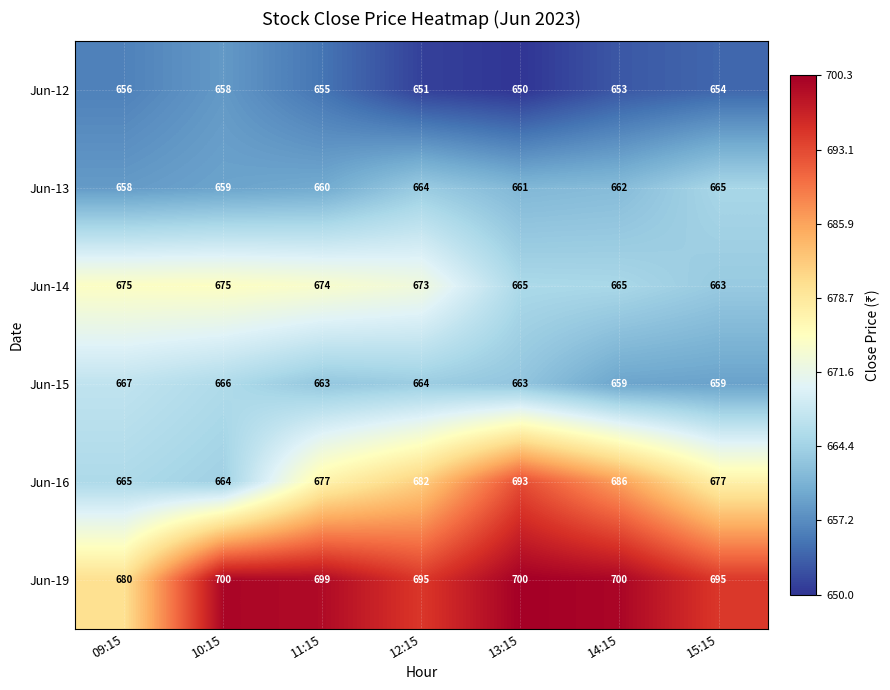

What is the difference between the maximum and minimum values in the Jun-13 series?

7